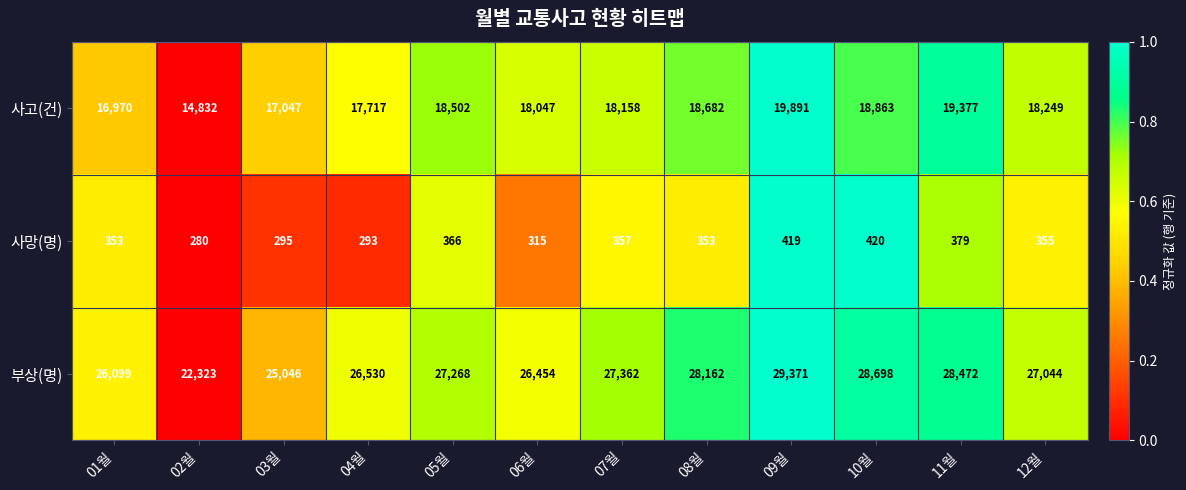

Is it true that 사고(건) equals 10656 at 05월?

False